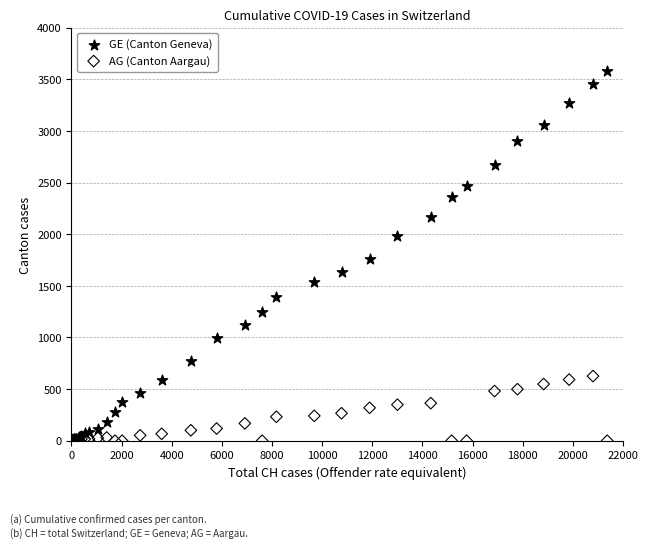

What are all the series names shown in the legend?

GE (Canton Geneva), AG (Canton Aargau)